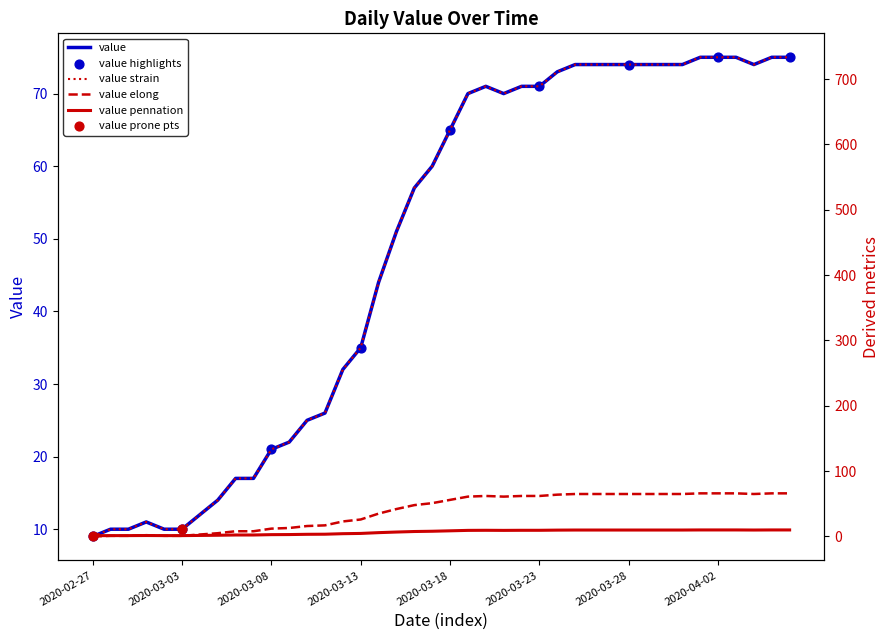

What is the ratio of the value at 2020-03-10 to the value at 2020-03-18?

0.4